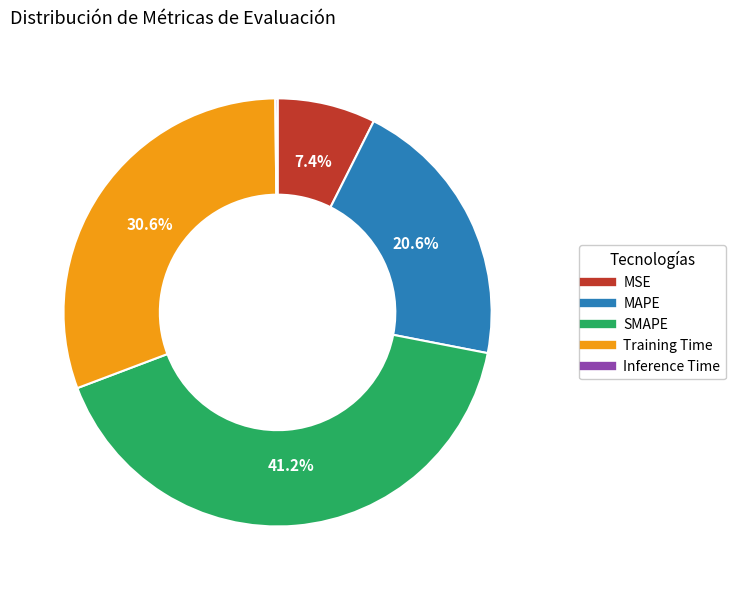

Which category has the biggest portion of the pie?

SMAPE